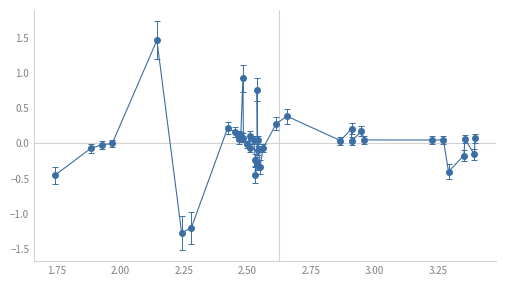

True or false: the data has more than 0 interior local peaks.

True